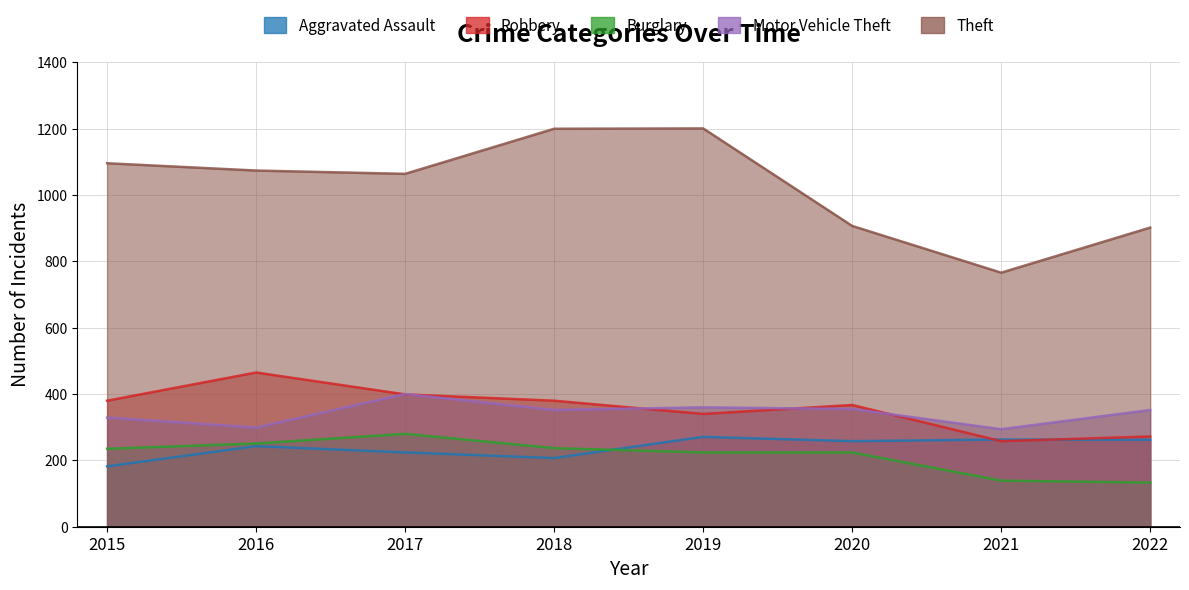

True or false: Theft and Aggravated Assault intersect in this chart.

False